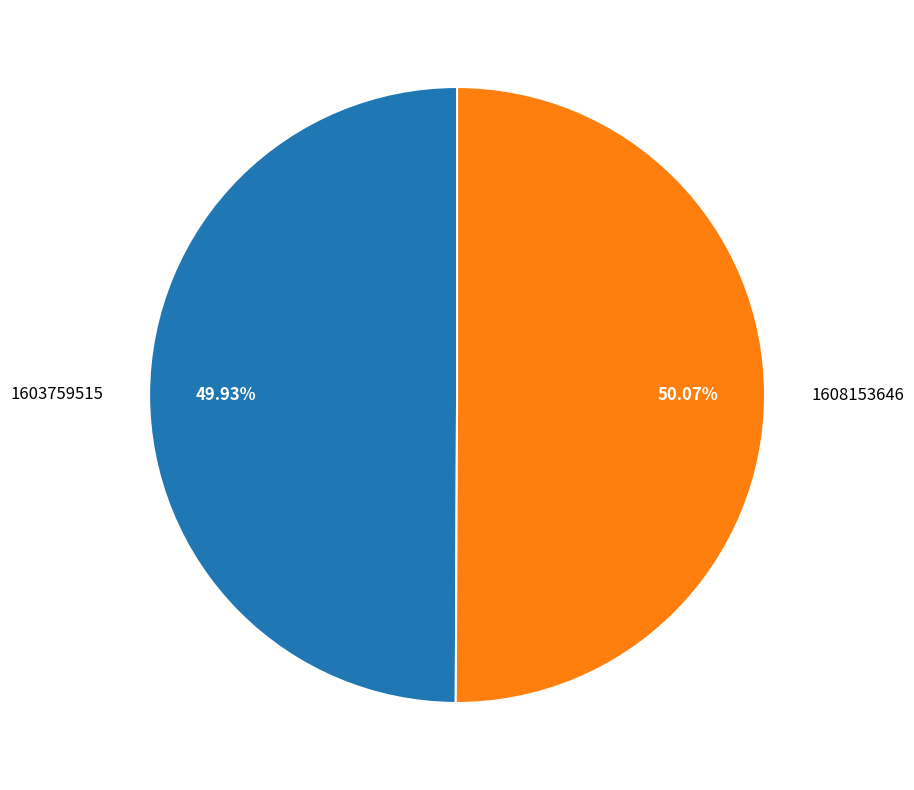

What percentage is the 1608153646 slice, to the nearest percent?

50%